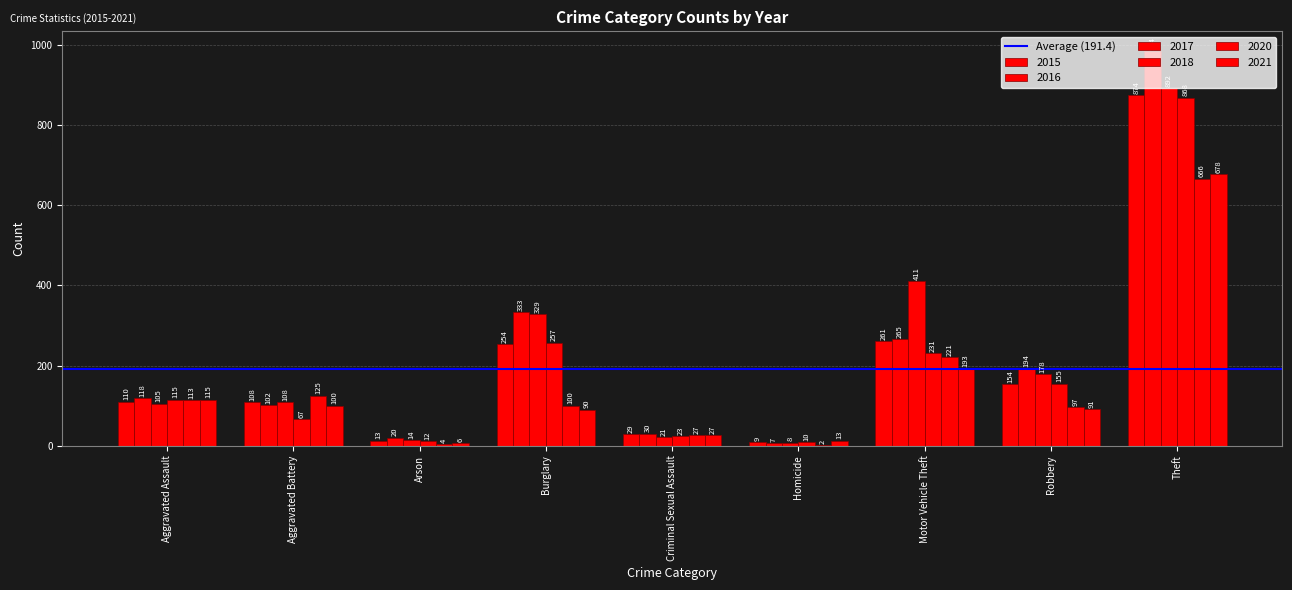

What is the approximate value of 2016 at Homicide?

7